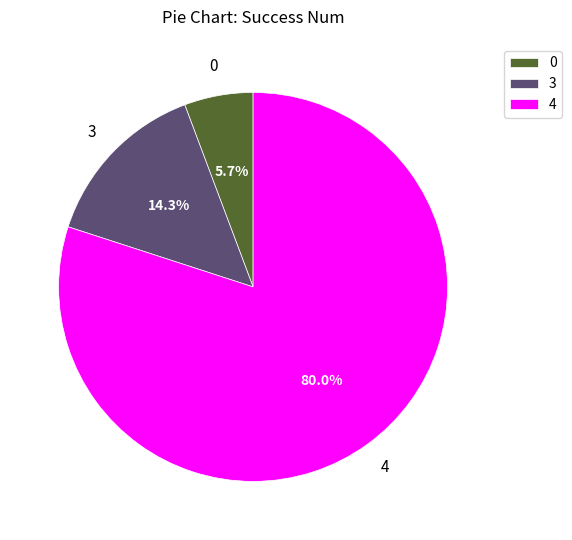

Which slice represents more than half of the pie?

4